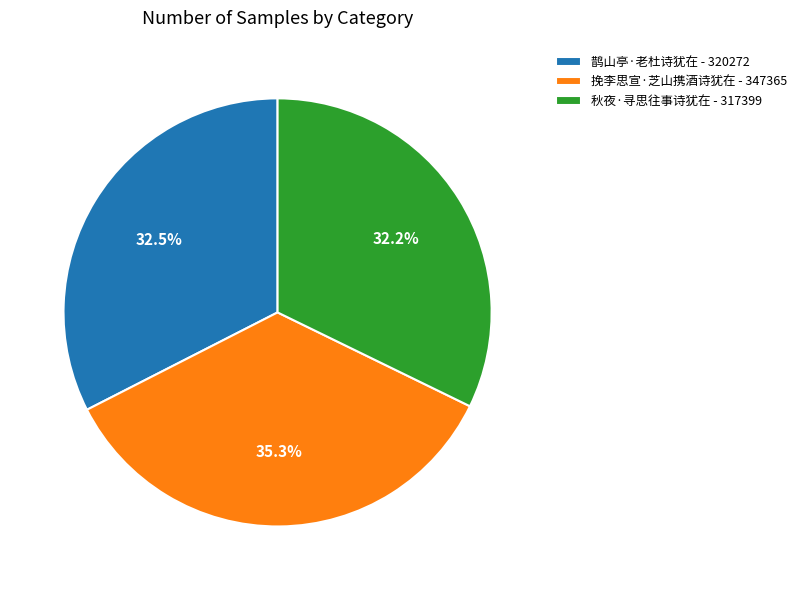

What is the ratio of the value at 鹊山亭·老杜诗犹在 - 320272 to the value at 秋夜·寻思往事诗犹在 - 317399?

1.0